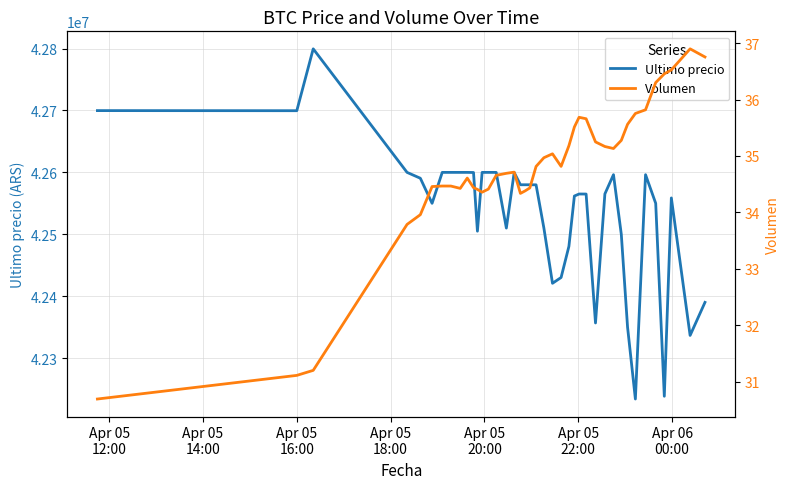

What is the smallest value displayed?

30.7